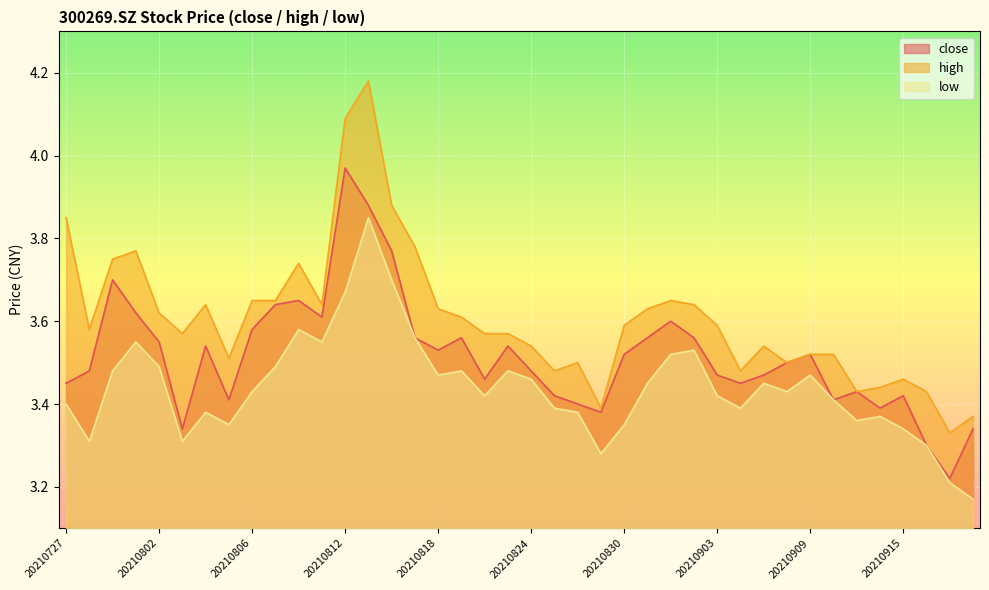

What is the total value across all series at 20210817?

10.9